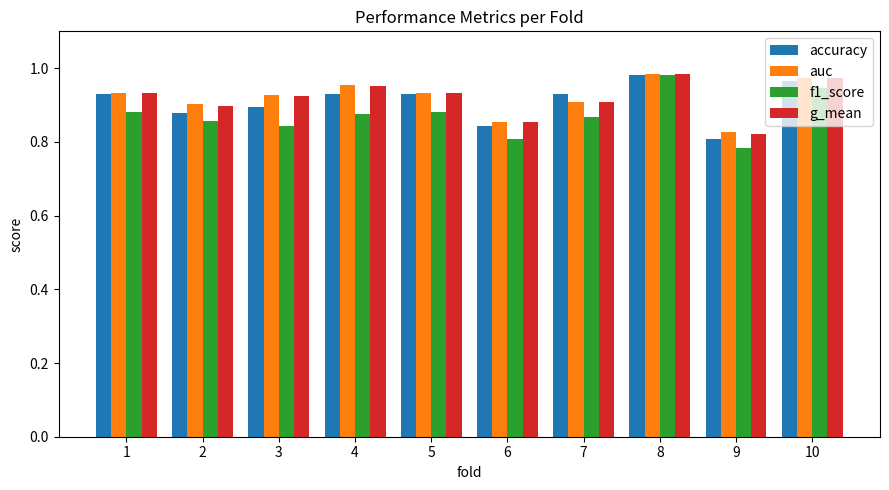

At which label does accuracy reach its peak?

8